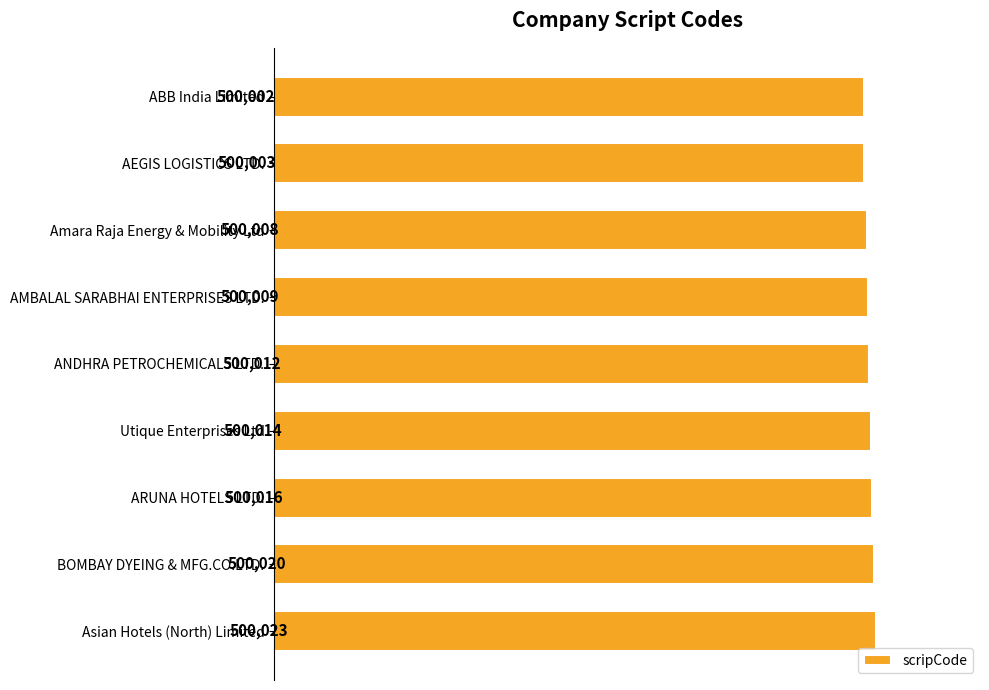

Reading top to bottom, what are all the values shown in this chart?

ABB India Limited=500002	AEGIS LOGISTICS LTD.=500003	Amara Raja Energy & Mobility Ltd=500008	AMBALAL SARABHAI ENTERPRISES LTD.=500009	ANDHRA PETROCHEMICALS LTD.=500012	Utique Enterprises Ltd=500014	ARUNA HOTELS LTD.=500016	BOMBAY DYEING & MFG.CO.LTD.=500020	Asian Hotels (North) Limited=500023